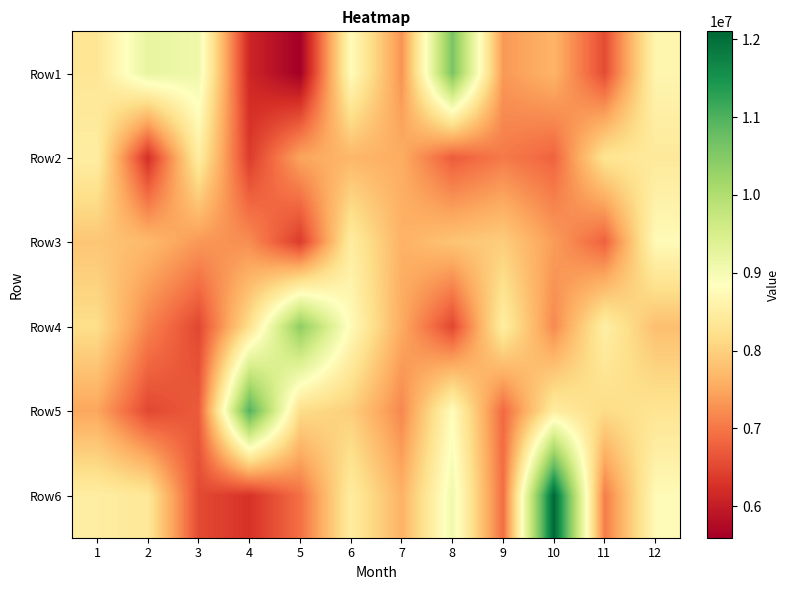

What is the minimum value shown in the chart?

5596345.2